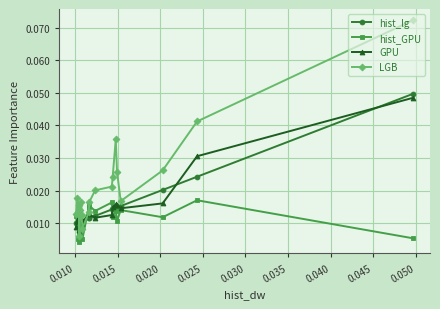

What is the difference between the maximum and minimum values in the LGB series?

0.1